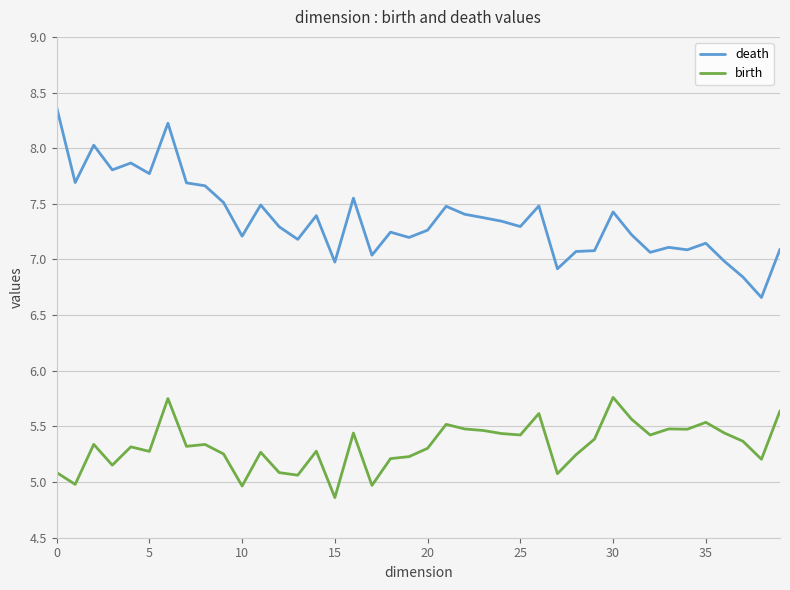

What is the sum of all death values?

294.5